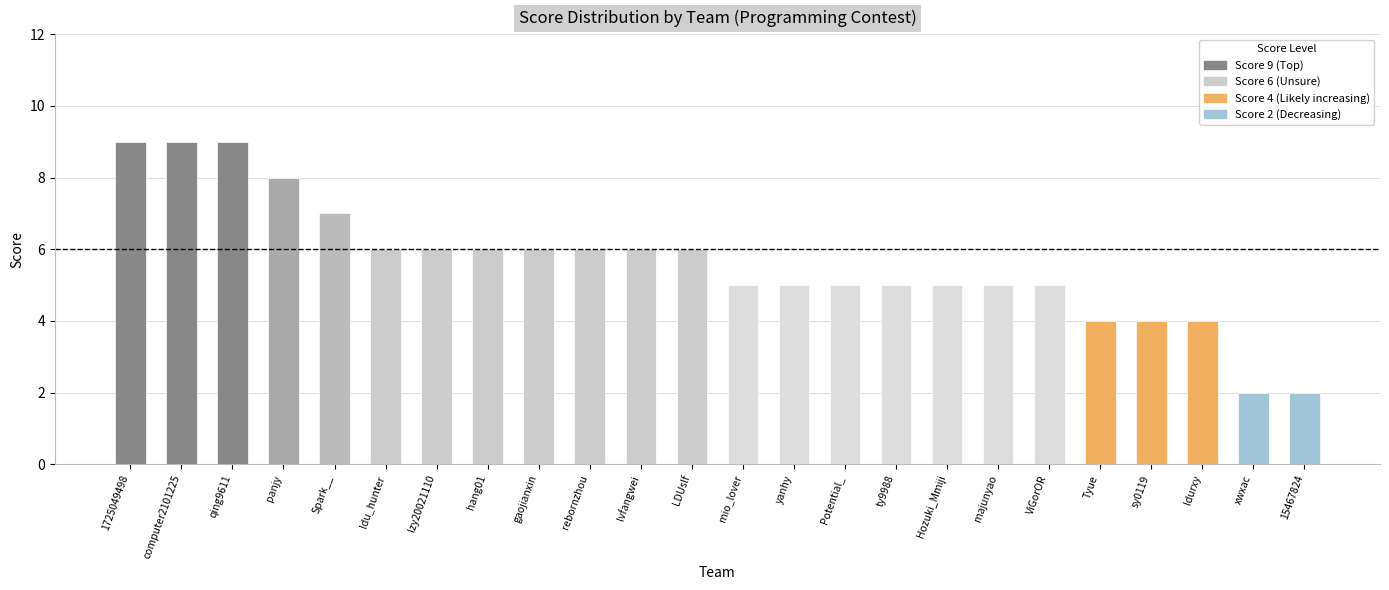

Are the bars horizontal?

No